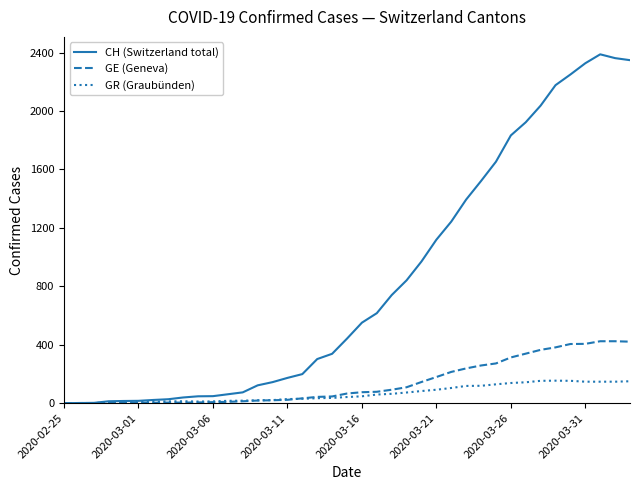

What is the maximum value for GR (Graubünden)?

154